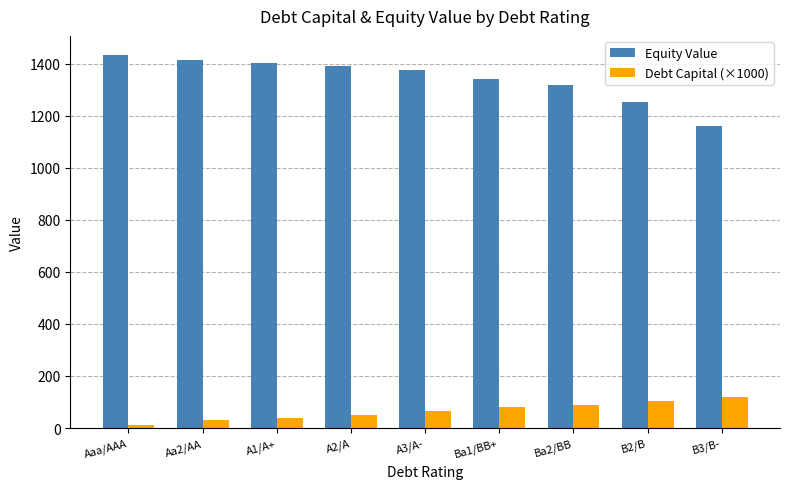

What is the difference between the highest and lowest values at A1/A+?

1363.8